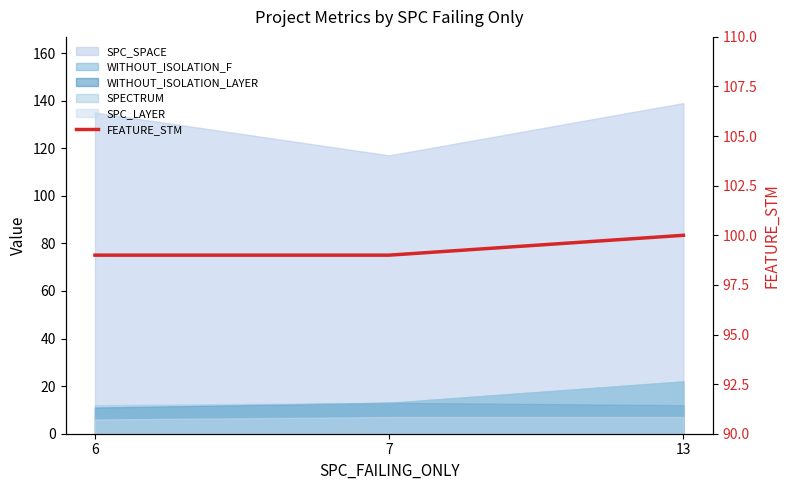

Which label corresponds to the smallest value in the chart?

6